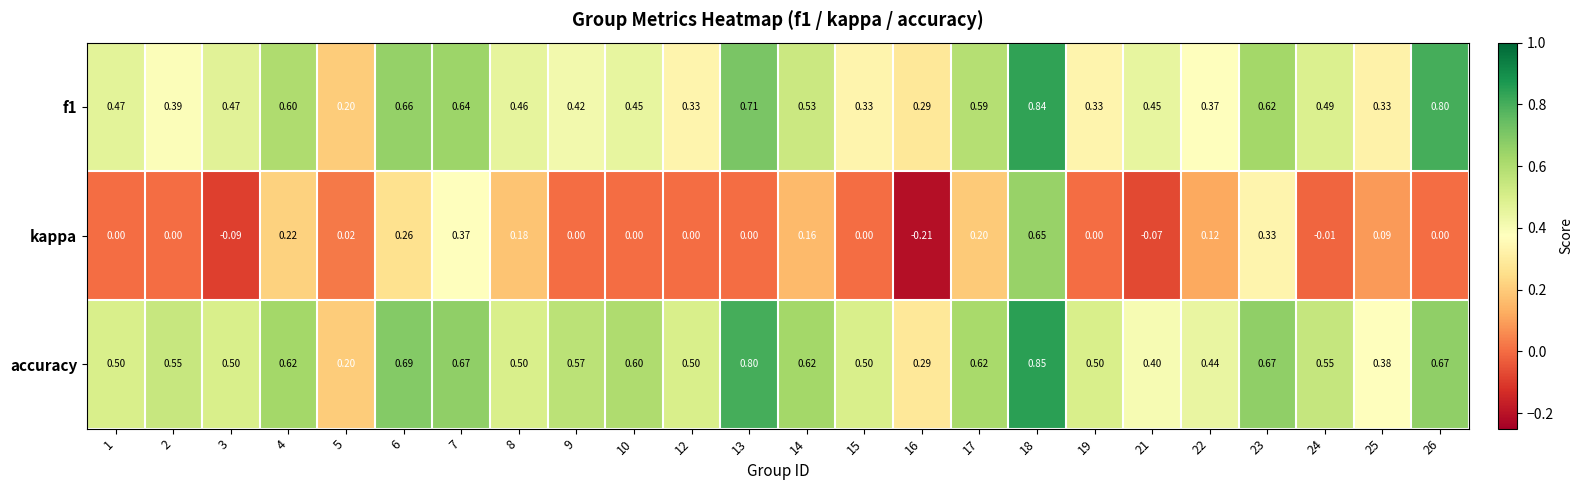

Which series has the largest range (max minus min)?

kappa